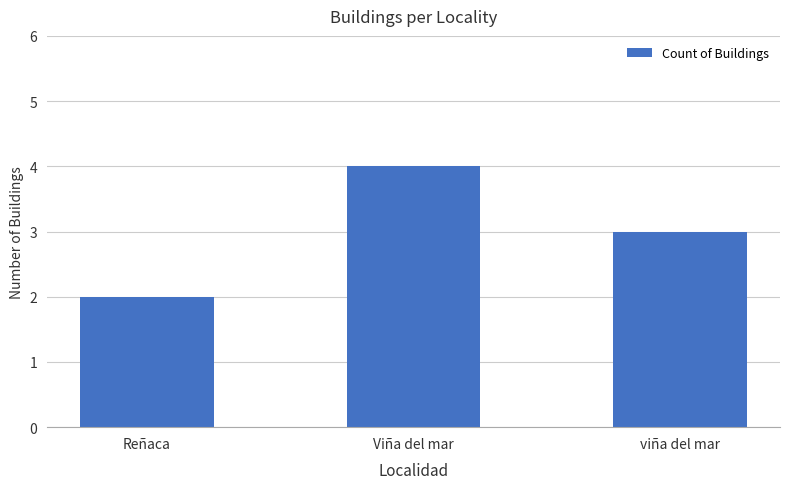

List the labels in order of value, largest first.

Viña del mar, viña del mar, Reñaca